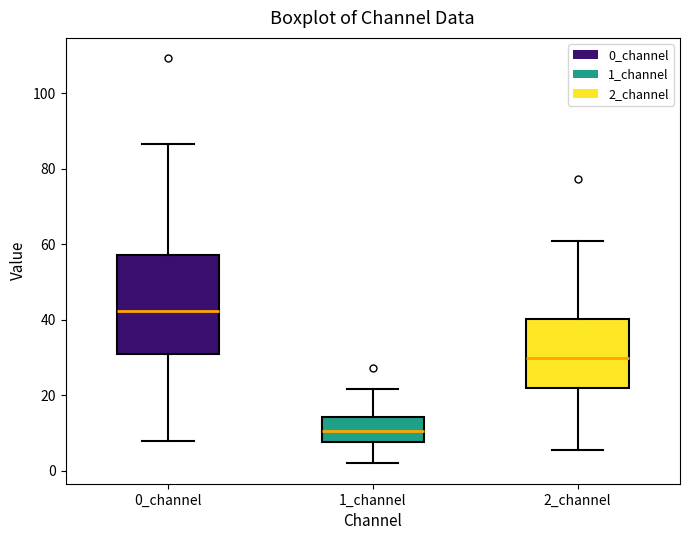

Reading left to right, transcribe this box plot: for each box, give where its median line is, the range the box spans, and where its two whiskers end, as read against the y-axis. The values are not printed on the chart, so give them approximately, as read against the axis.

0_channel: median 42, box 30 to 58, whiskers 8 to 86
1_channel: median 10, box 8 to 14, whiskers 2 to 22
2_channel: median 30, box 22 to 40, whiskers 6 to 60